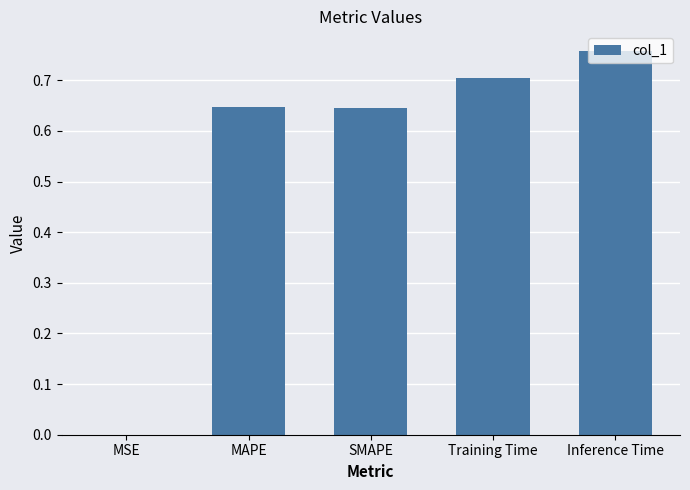

What is the sum of all values?

2.8